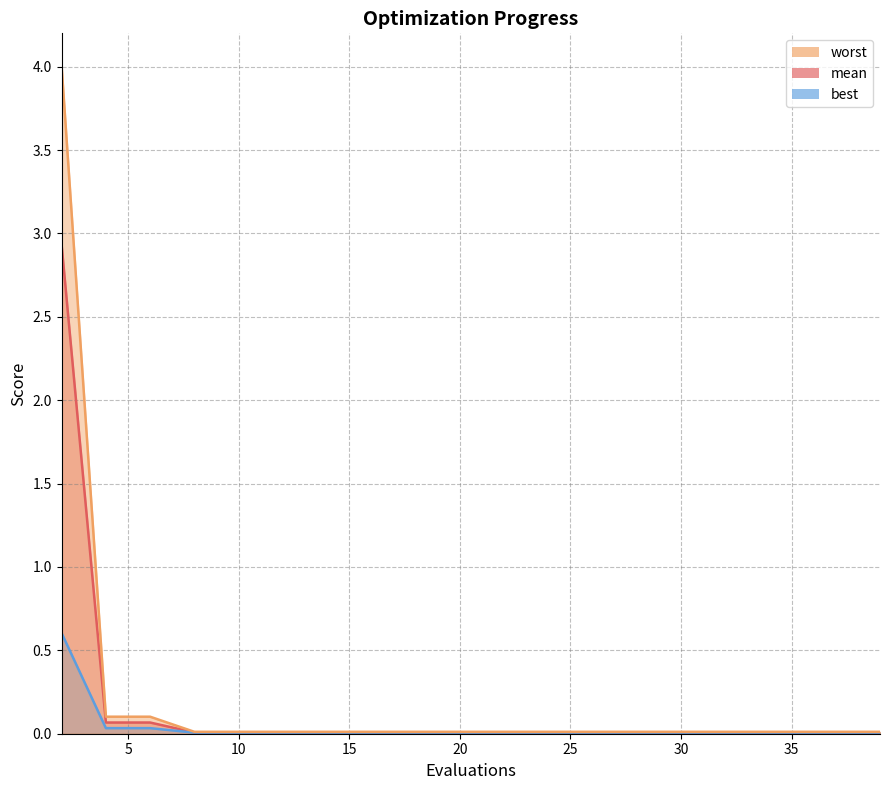

What is the sum of all worst values?

4.4